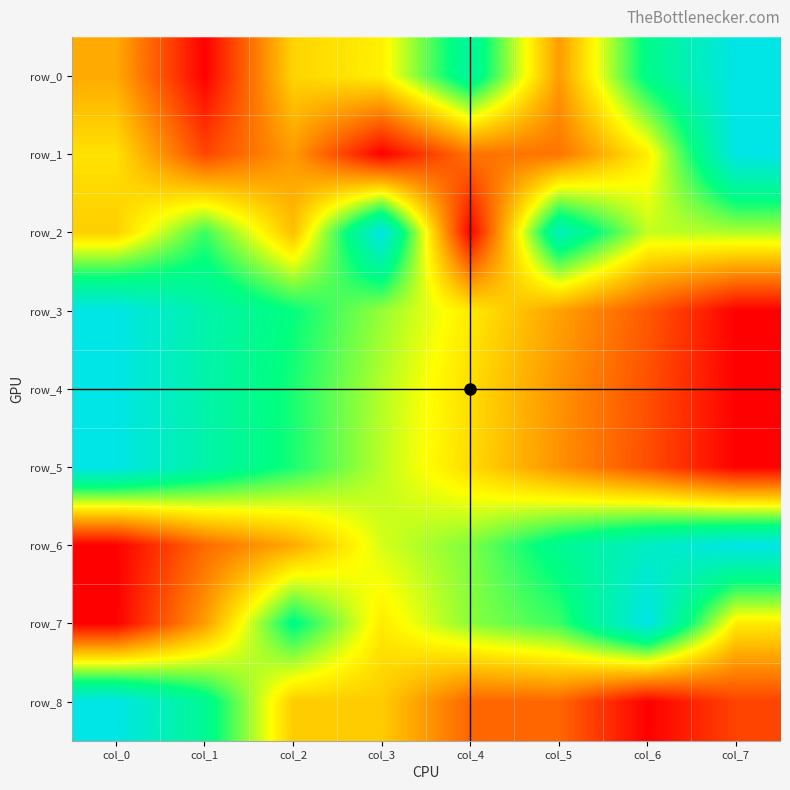

Which has a higher value, col_6 or col_2?

col_6